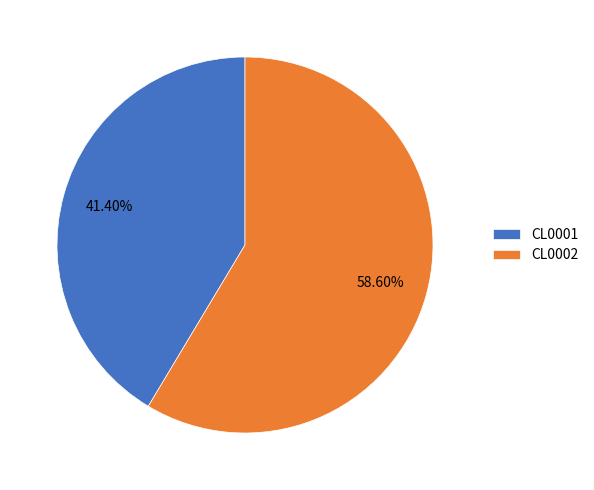

What portion of the pie excludes CL0001?

58.6%